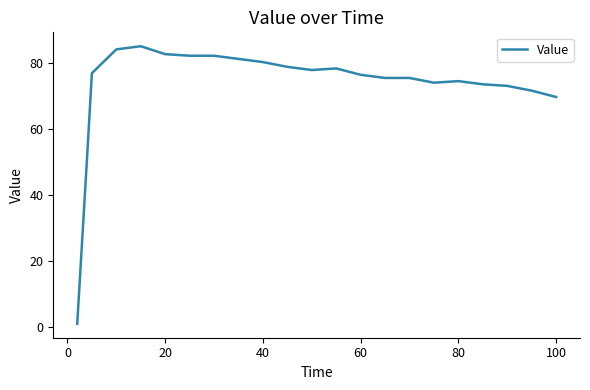

How many values exceed 76?

12